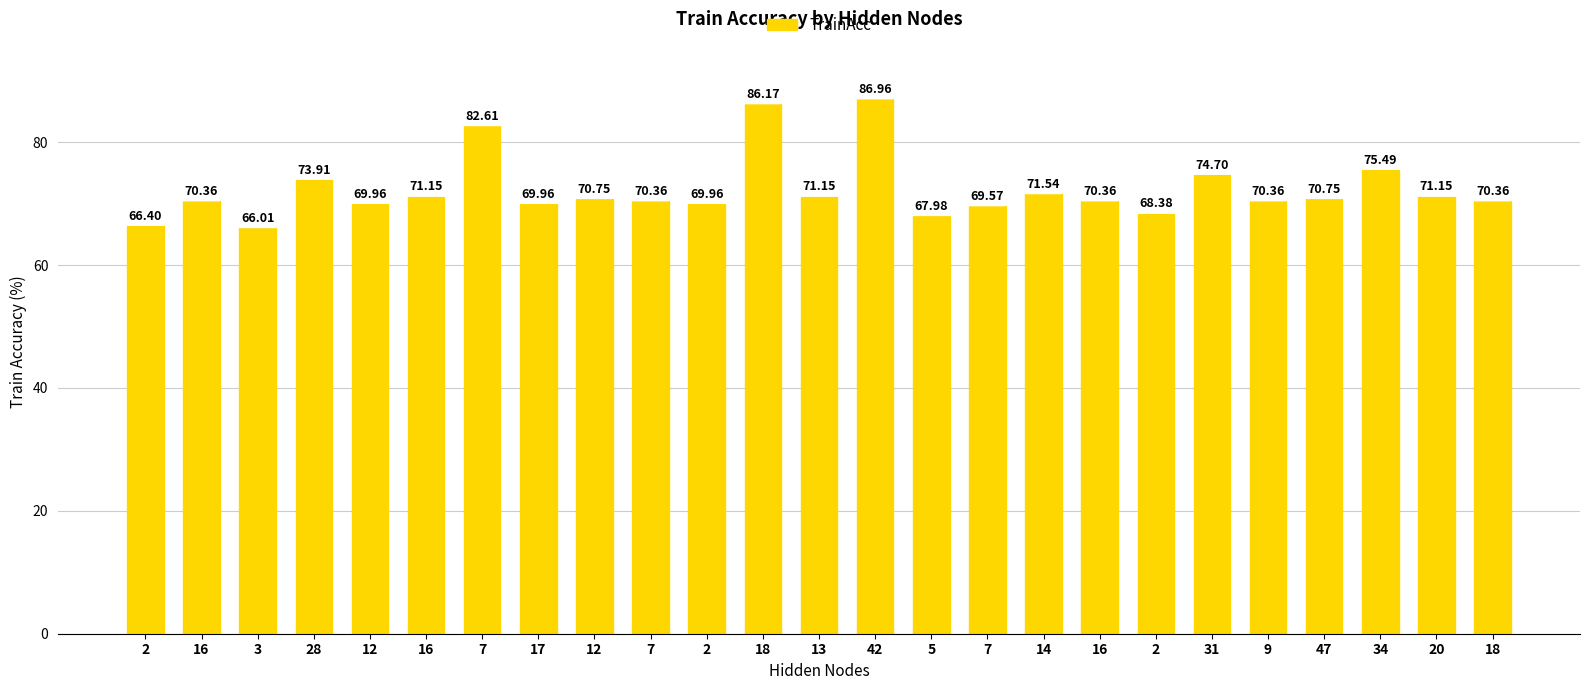

The value at 31 is 74.7. True or false?

True